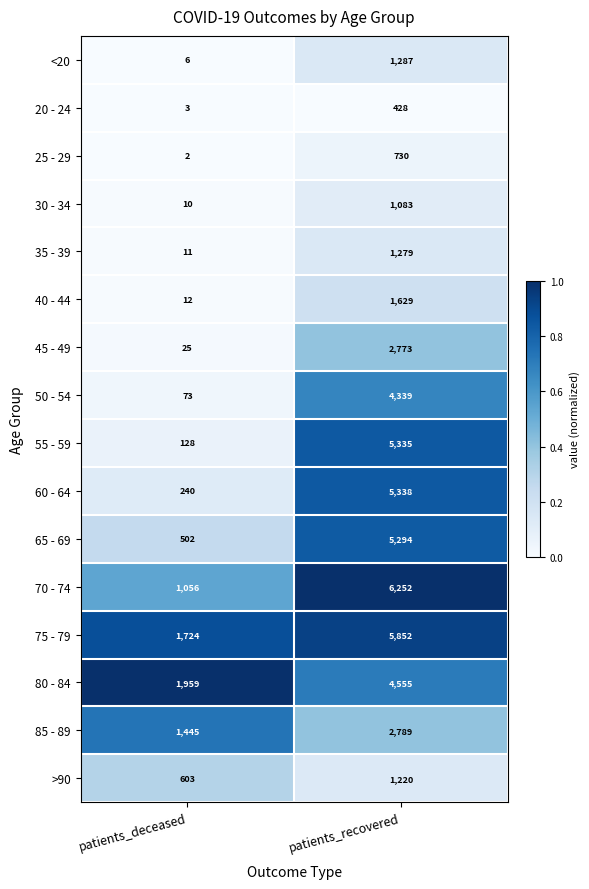

Between patients_deceased and patients_recovered, which series saw the biggest shift?

55 - 59